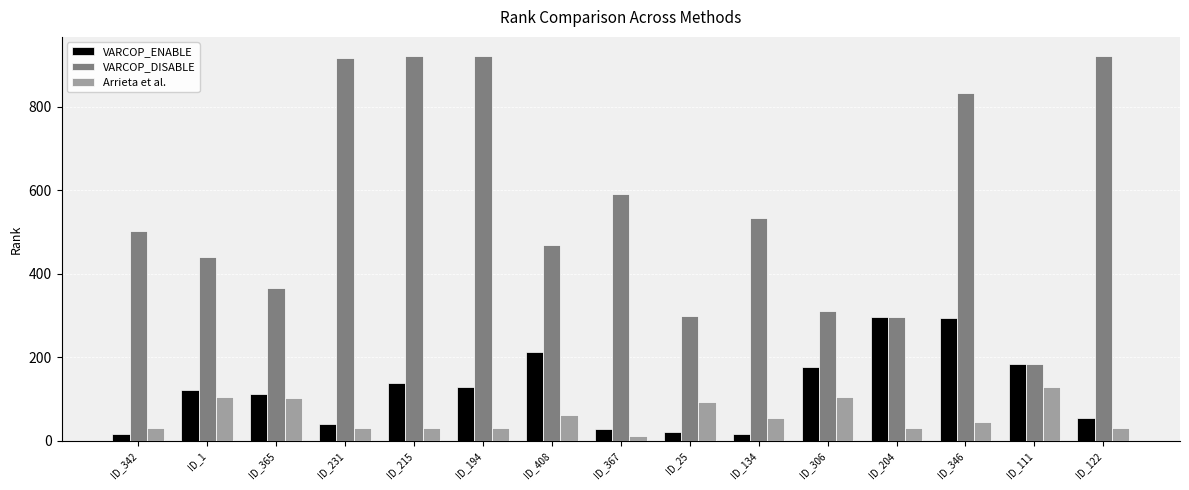

Which series has the largest total across all categories?

VARCOP_DISABLE